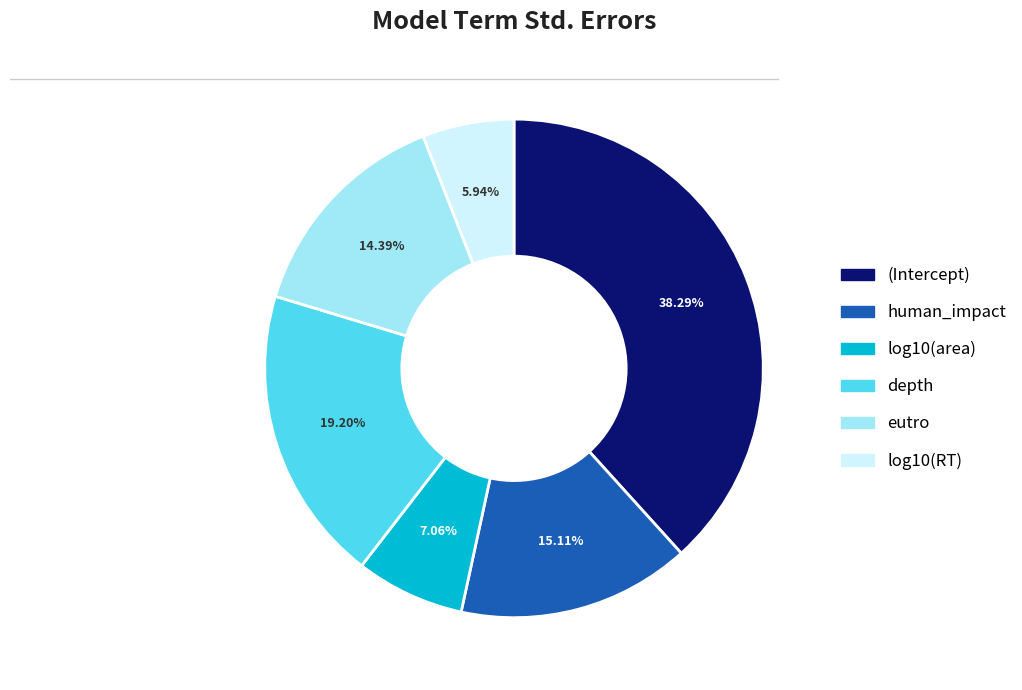

What is the total percentage of (Intercept) and log10(RT)?

44.2%